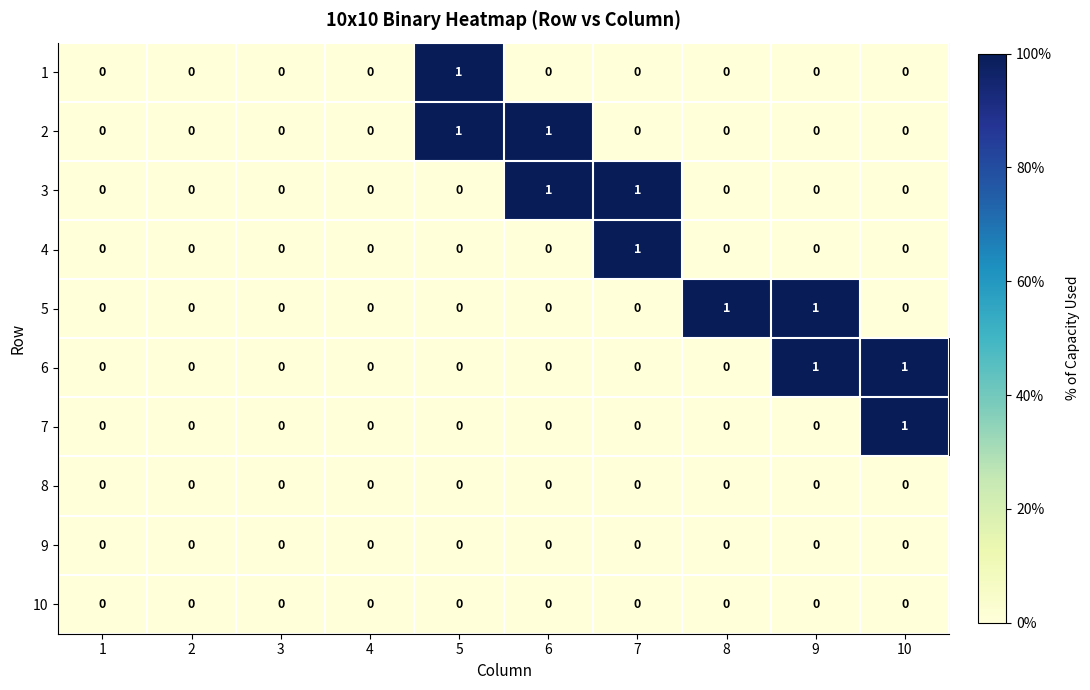

How many values in the 4 series exceed 0?

1